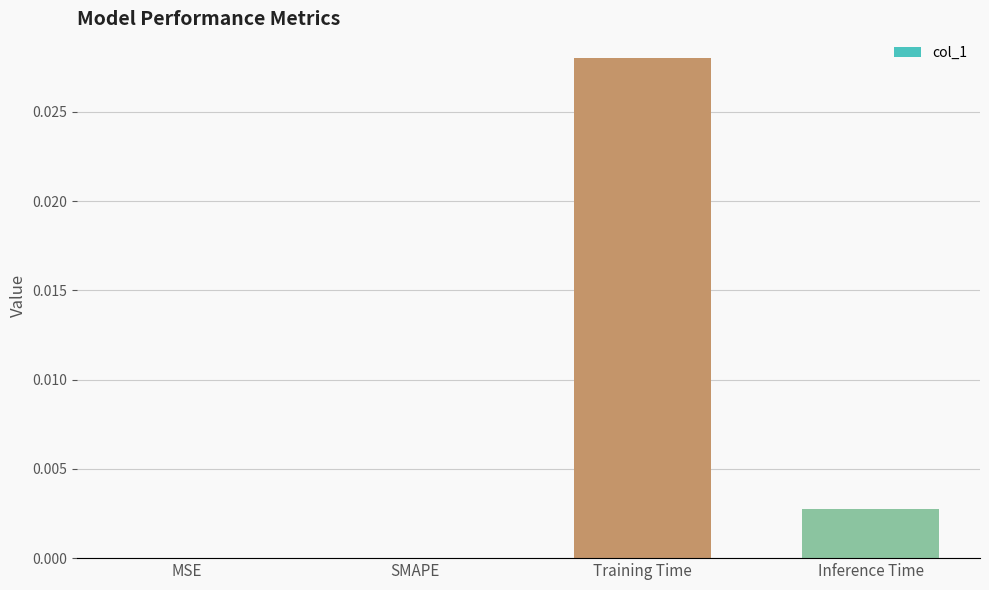

Are the bars horizontal?

No